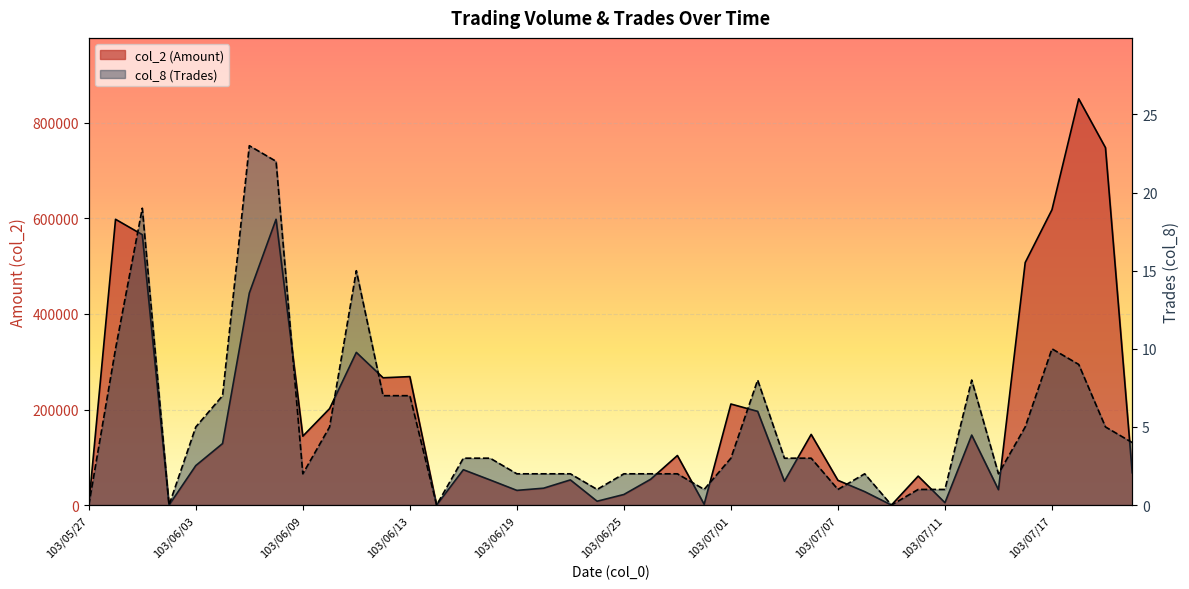

True or false: col_8 (Trades) has a value of 10 at 103/06/12.

False